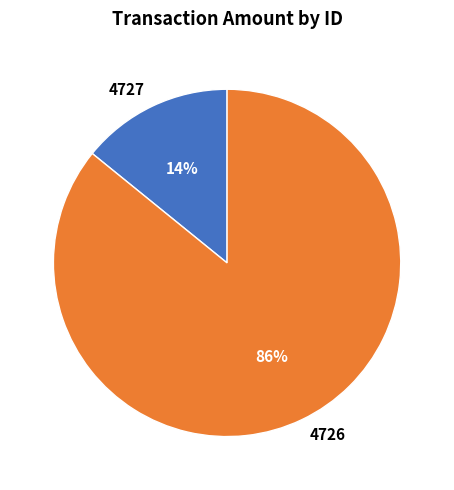

True or false: 4726 accounts for 74% of the total.

False